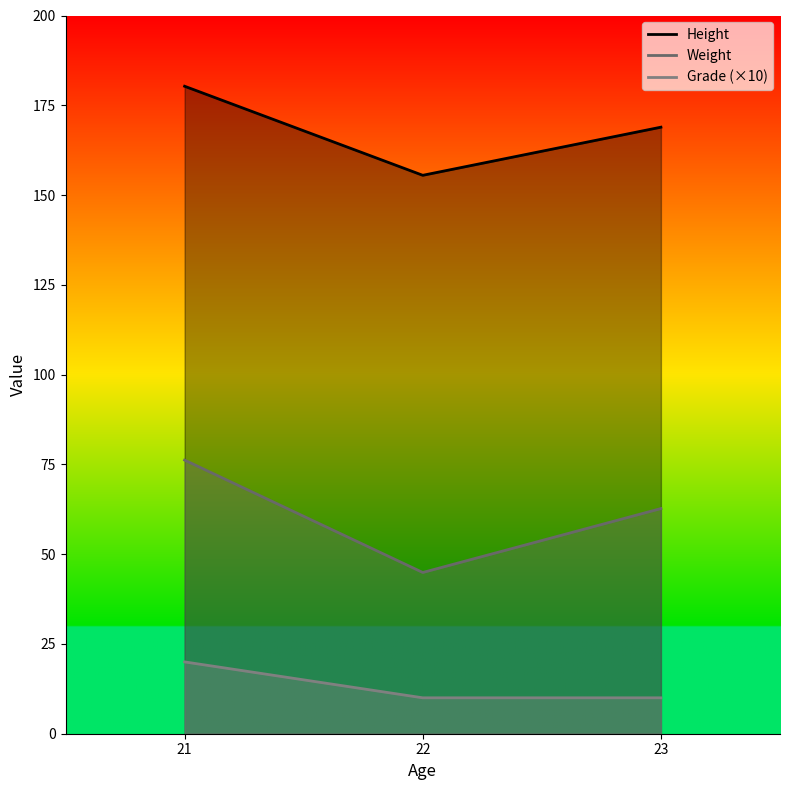

At which label does Height first exceed 168?

21